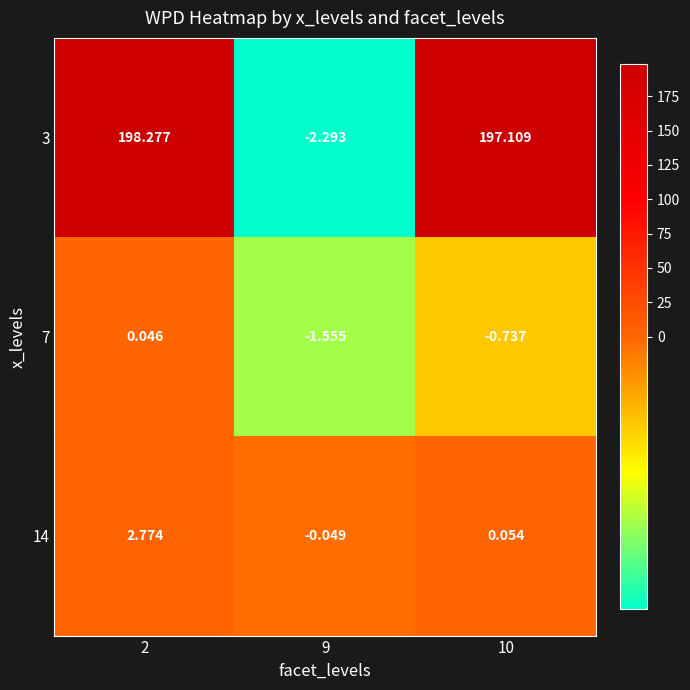

Is the value of 7 at 9 greater than the value of 14 at 9?

No